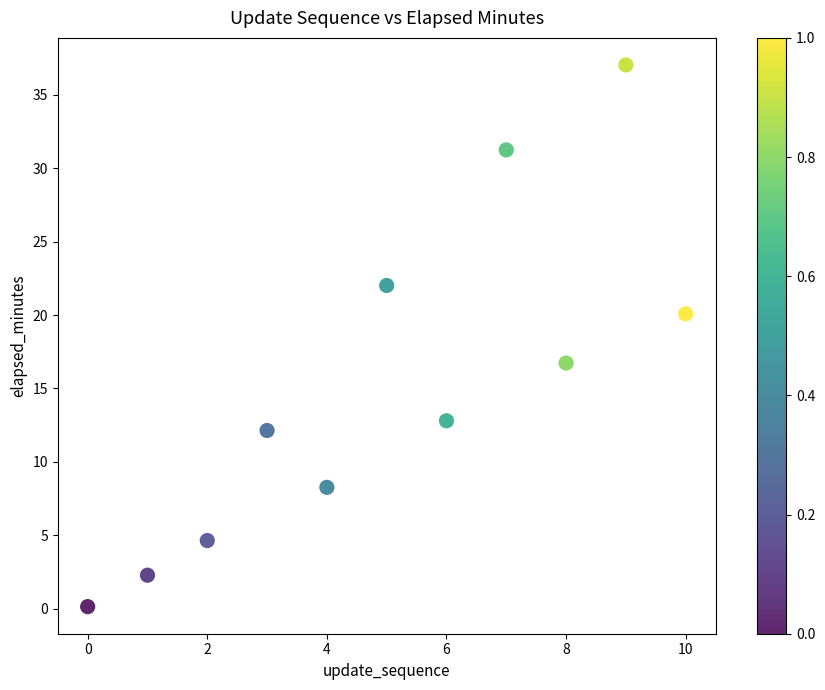

What Y value in the scatter plot is closest to 18?

16.7